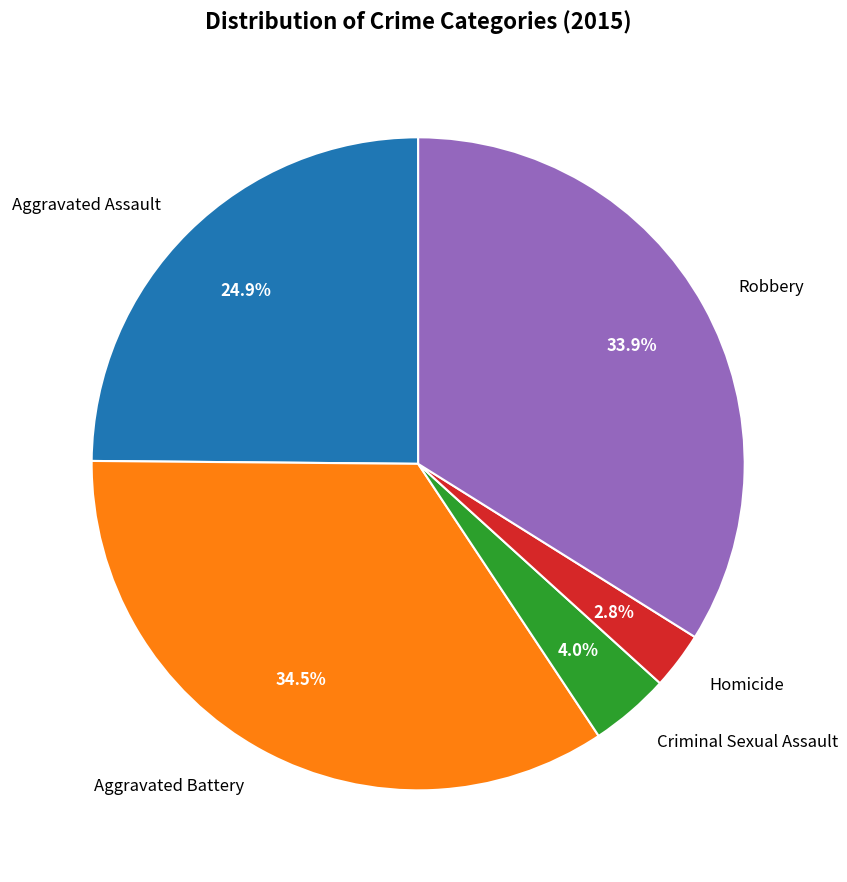

Which has a higher value, Robbery or Aggravated Assault?

Robbery